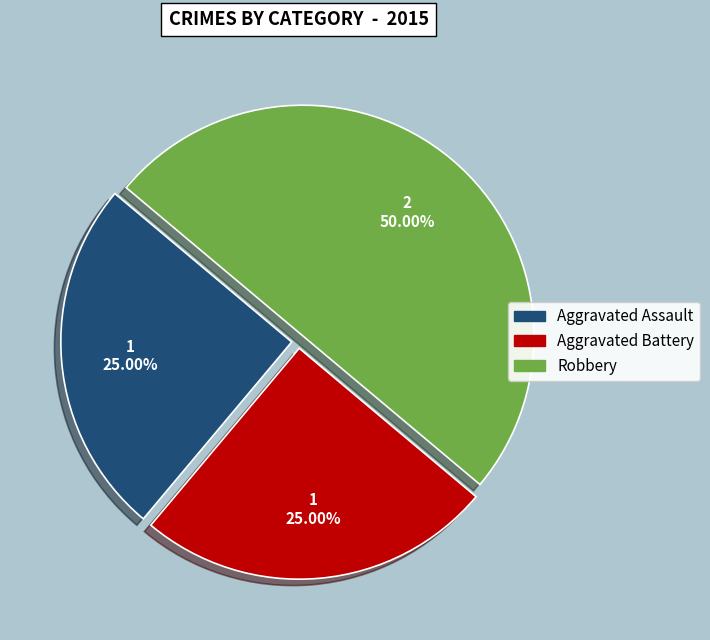

Does Aggravated Assault represent more than half of the total?

No